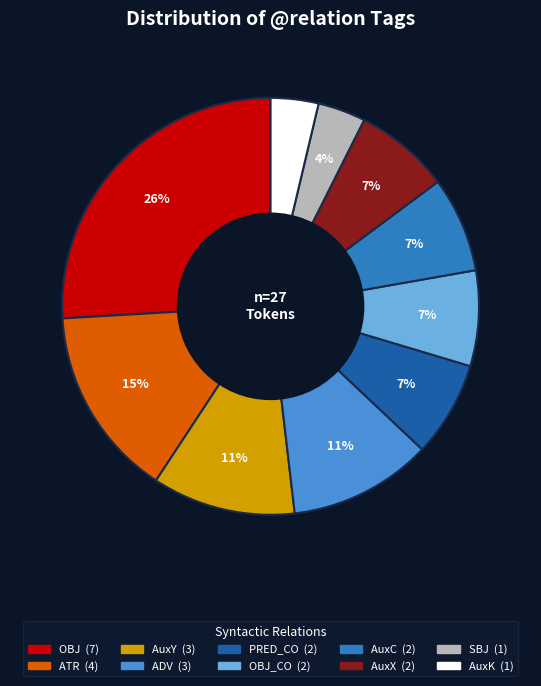

To the nearest percent, what is the difference between the largest and smallest slice percentages?

22%